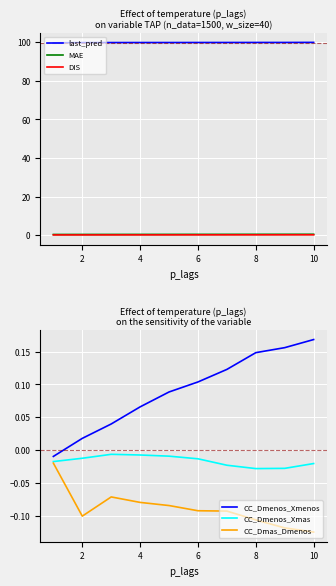

True or false: CC_Dmas_Dmenos and CC_Dmenos_Xmas cross at least once.

False